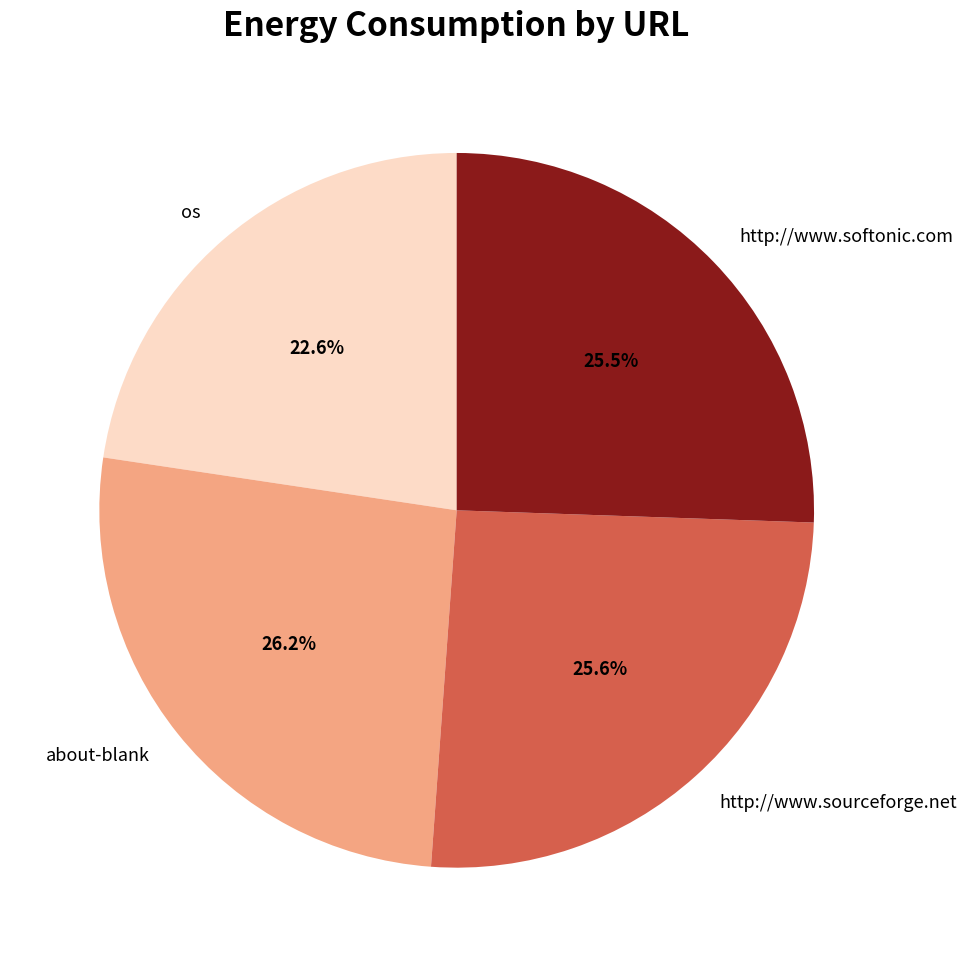

Is os the majority of the pie?

No